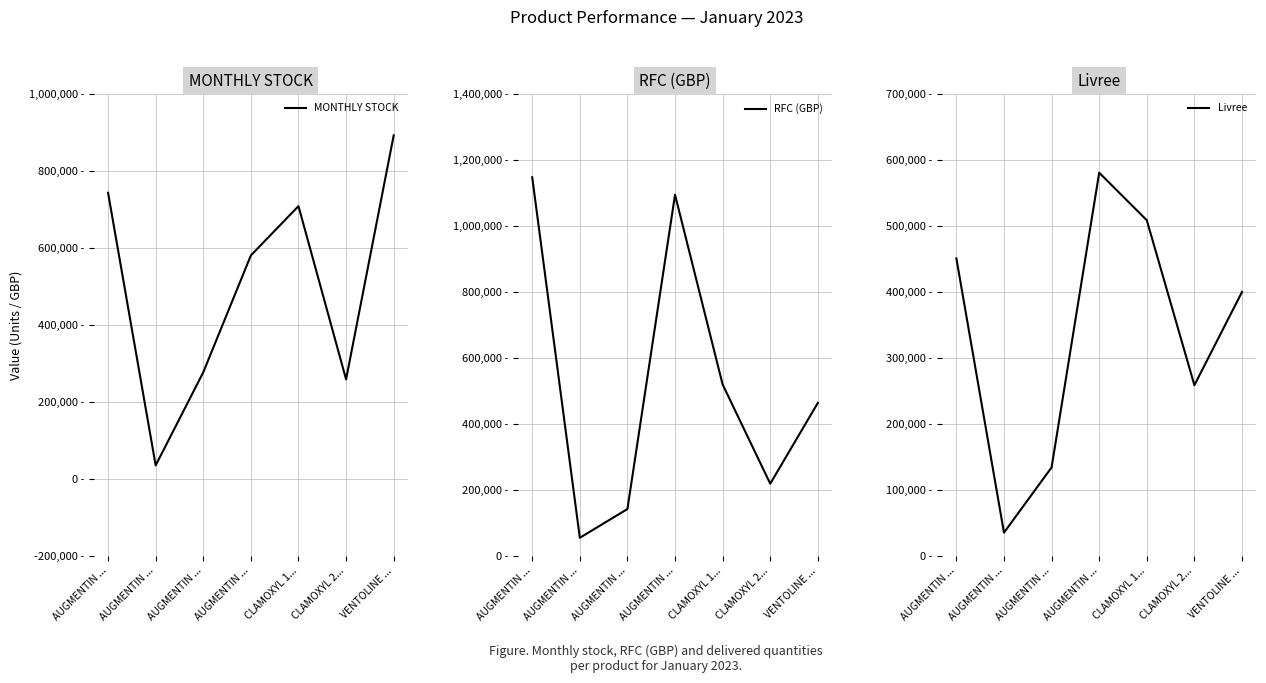

What are all the series names shown in the legend?

MONTHLY STOCK, RFC (GBP), Livree